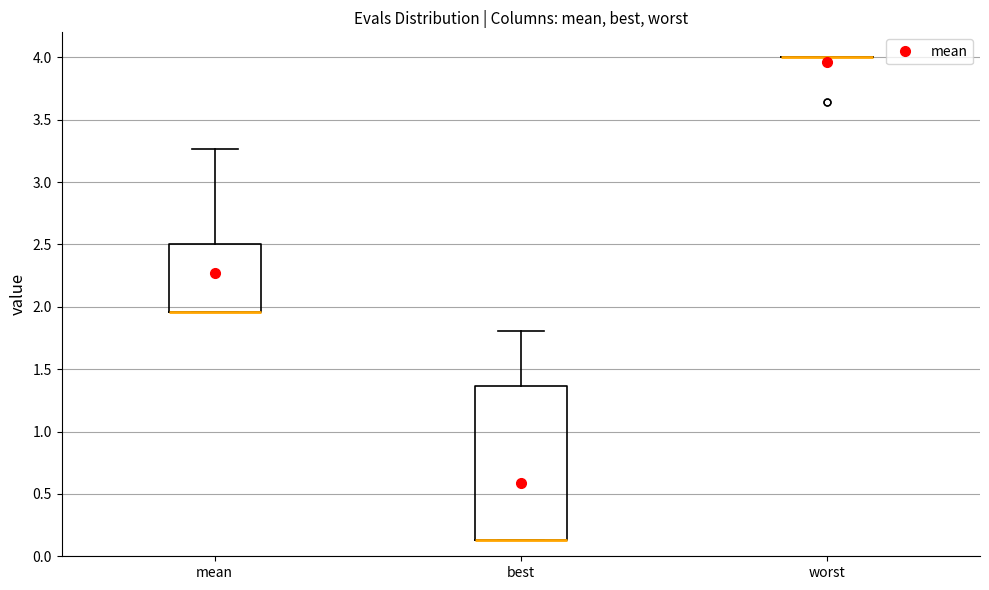

Reading left to right, transcribe this box plot: for each box, give where its median line is, the range the box spans, and where its two whiskers end, as read against the y-axis. The values are not printed on the chart, so give them approximately, as read against the axis.

mean: median 1.95 (drawn on the box's lower edge), box 1.95 to 2.50, whiskers 1.95 to 3.25
best: median 0.15 (drawn on the box's lower edge), box 0.15 to 1.35, whiskers 0.15 to 1.80
worst: box collapsed to a line at 4.00, whiskers 4.00 to 4.00